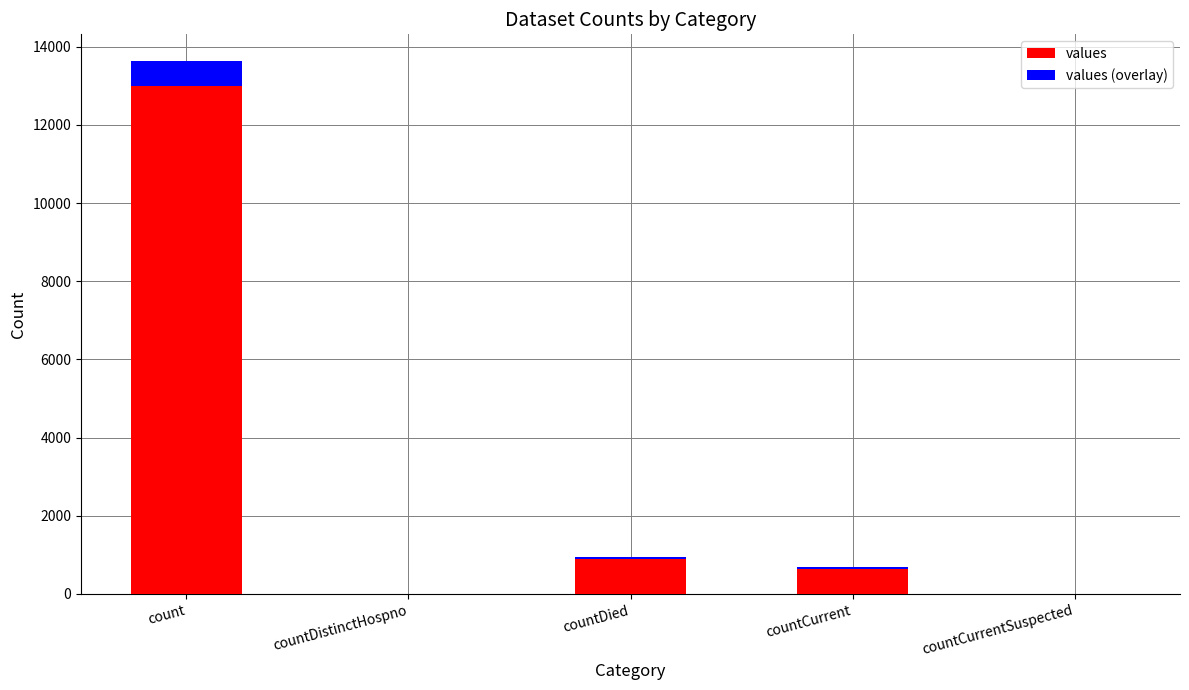

Which category has the highest value in the values series?

count